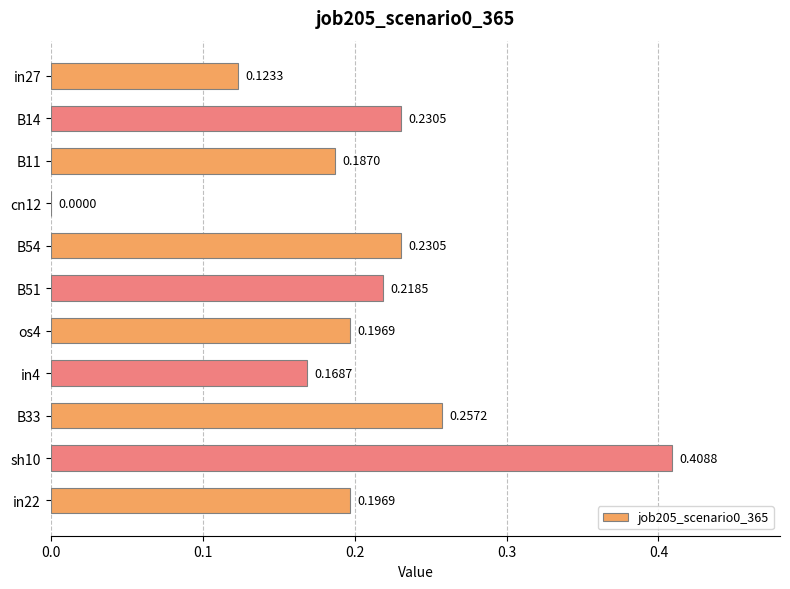

What is the sum of the values at B33 and in22?

0.5